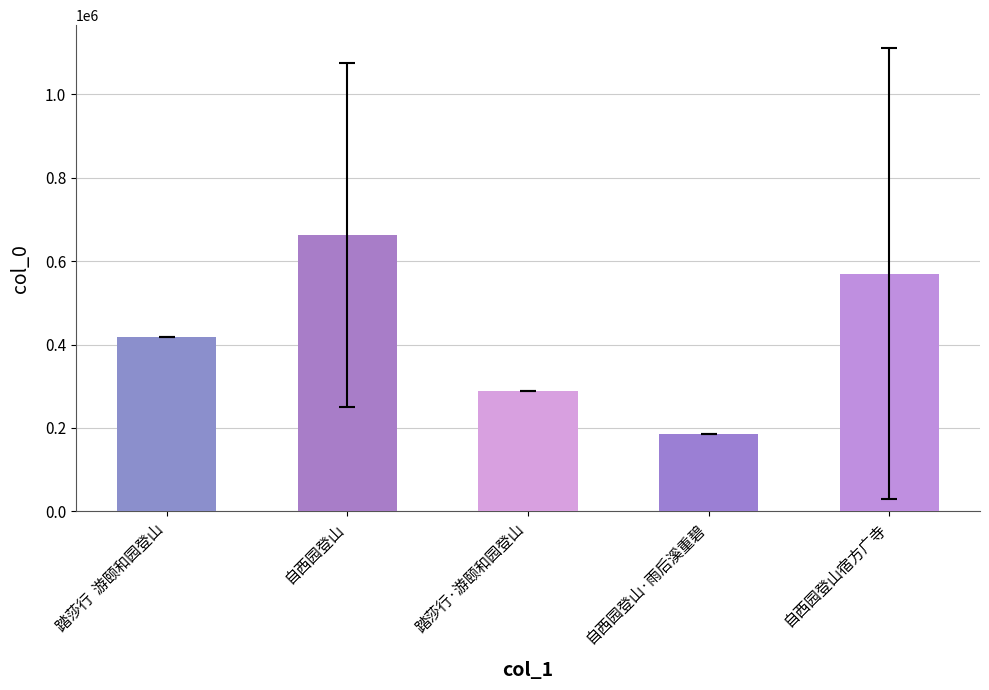

What is the sum of all values?

2124047.5